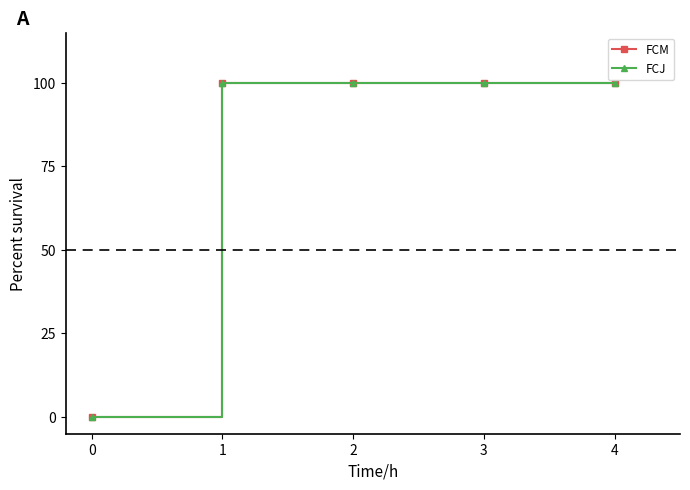

What is the difference between the FCM values at 0 and 2?

100.0